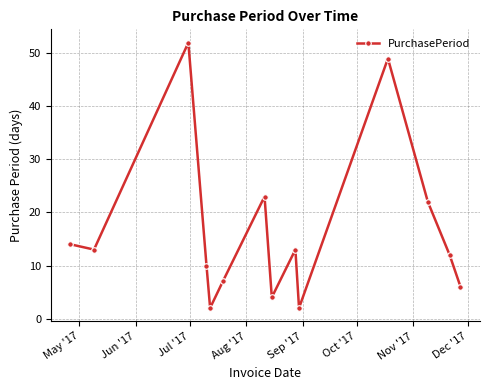

How many points are higher than both their immediate neighbors (excluding endpoints)?

4